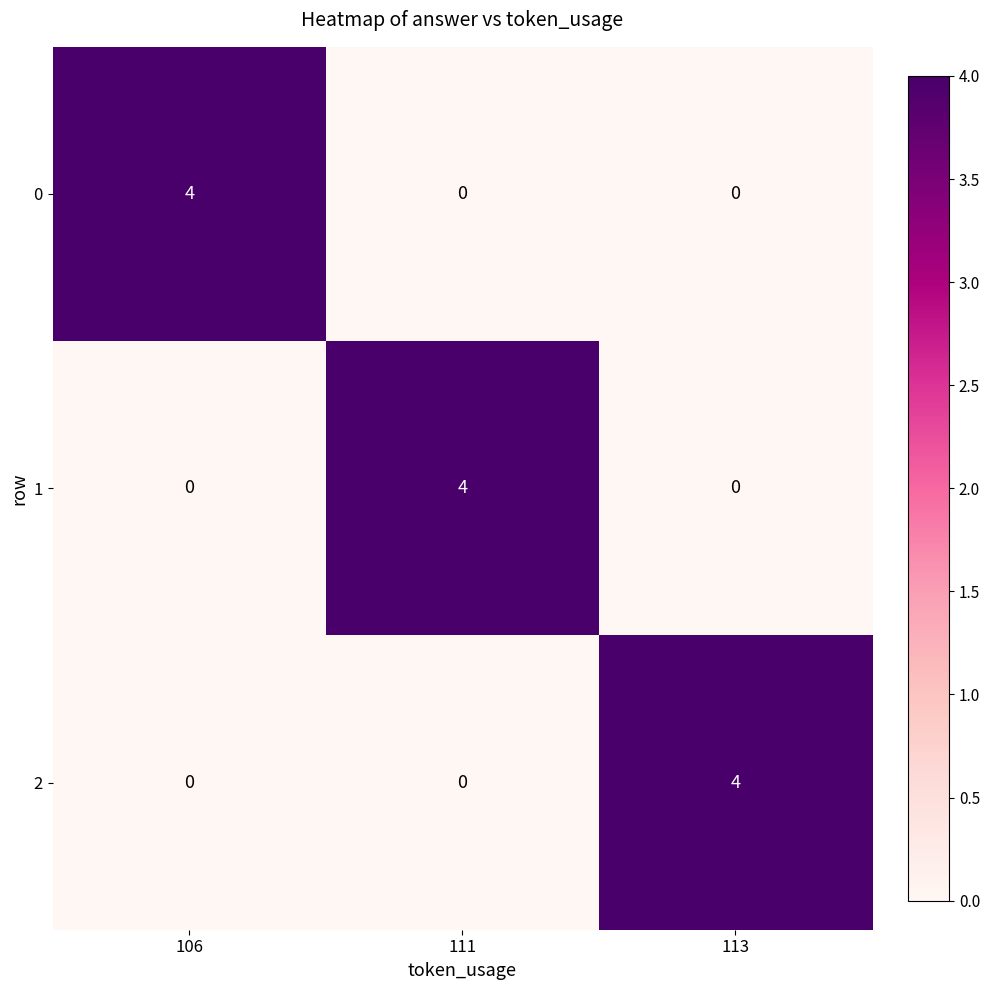

What is the difference between the maximum and minimum values in the 0 series?

4